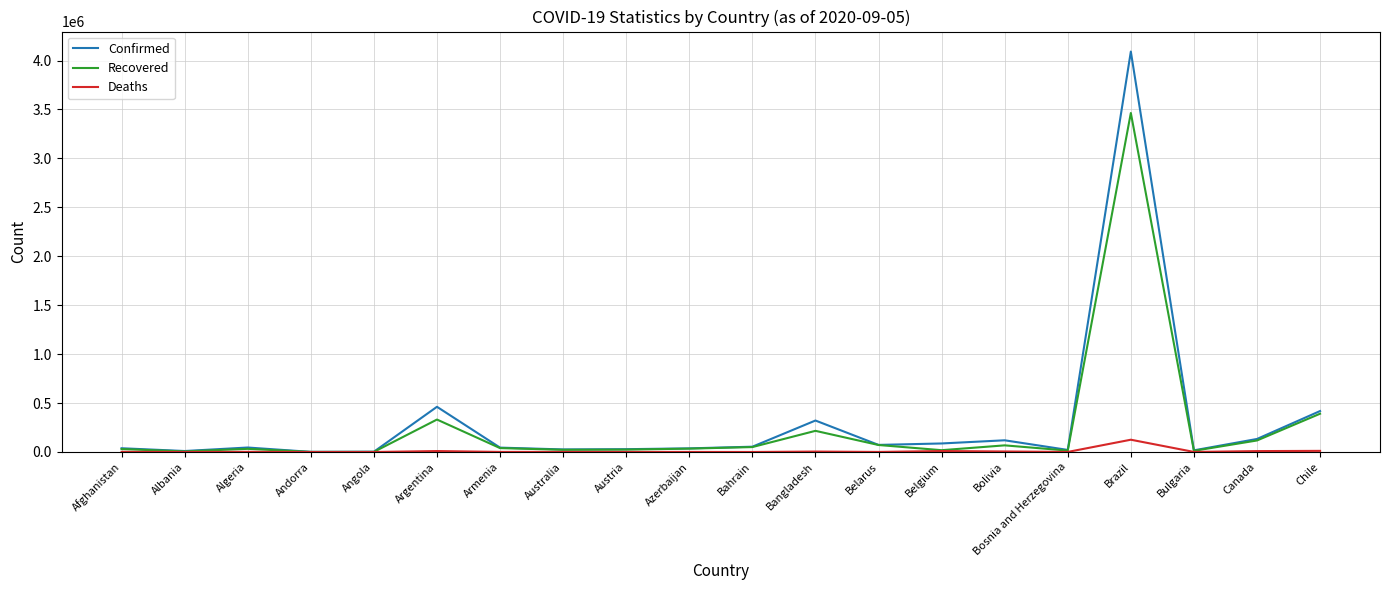

At which category is the sum across all series the highest?

Brazil